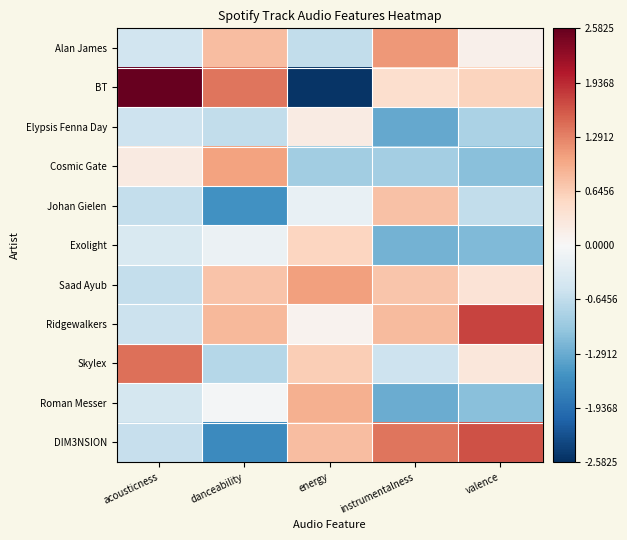

Reading left to right, transcribe all the data shown in this chart.

Alan James: acousticness=-0.5	danceability=0.8	energy=-0.6	instrumentalness=1.1	valence=0.1
BT: acousticness=2.6	danceability=1.4	energy=-2.5	instrumentalness=0.4	valence=0.6
Elypsis Fenna Day: acousticness=-0.5	danceability=-0.6	energy=0.2	instrumentalness=-1.3	valence=-0.8
Cosmic Gate: acousticness=0.2	danceability=1.0	energy=-0.9	instrumentalness=-0.9	valence=-1.1
Johan Gielen: acousticness=-0.6	danceability=-1.6	energy=-0.2	instrumentalness=0.8	valence=-0.6
Exolight: acousticness=-0.4	danceability=-0.1	energy=0.5	instrumentalness=-1.2	valence=-1.1
Saad Ayub: acousticness=-0.6	danceability=0.7	energy=1.1	instrumentalness=0.7	valence=0.4
Ridgewalkers: acousticness=-0.5	danceability=0.8	energy=0.1	instrumentalness=0.8	valence=1.7
Skylex: acousticness=1.4	danceability=-0.7	energy=0.6	instrumentalness=-0.5	valence=0.3
Roman Messer: acousticness=-0.4	danceability=-0.0	energy=0.9	instrumentalness=-1.3	valence=-1.1
DIM3NSION: acousticness=-0.6	danceability=-1.6	energy=0.8	instrumentalness=1.4	valence=1.6